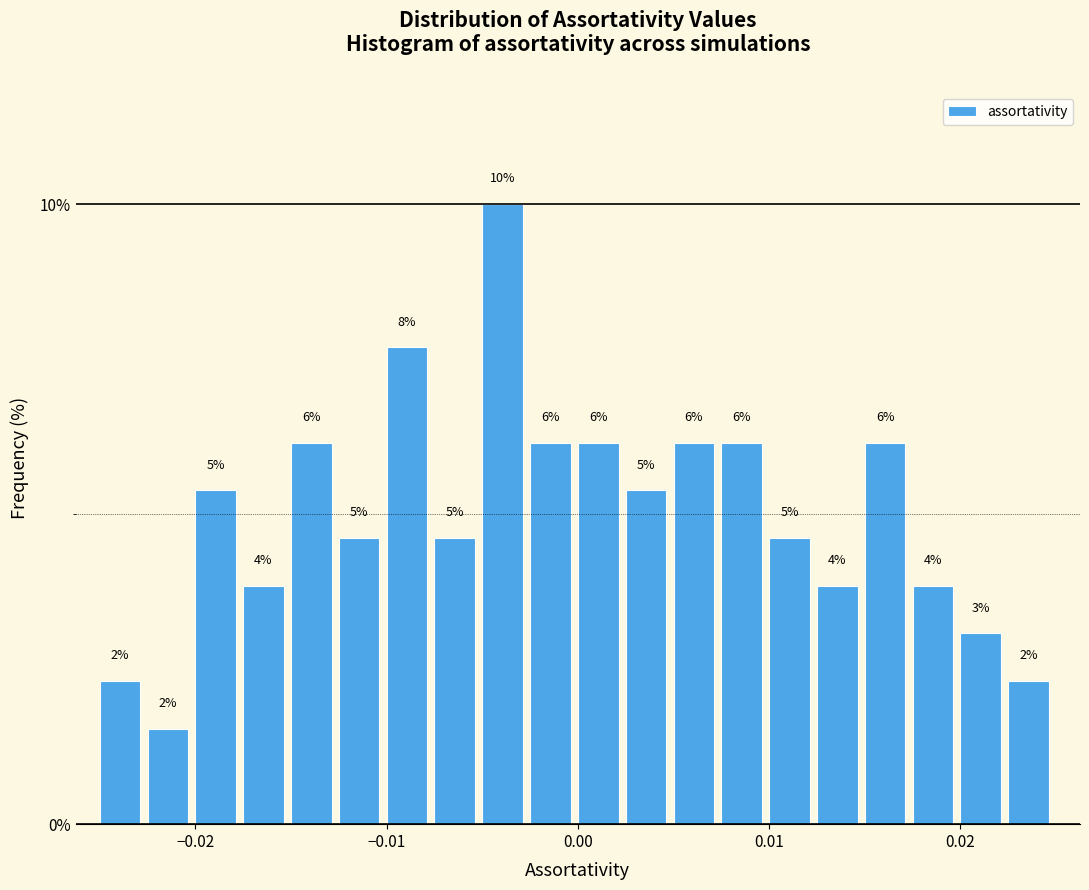

Around what value on the x-axis is the tallest bar? Give the approximate position of its centre, as read against the axis.

-0.004